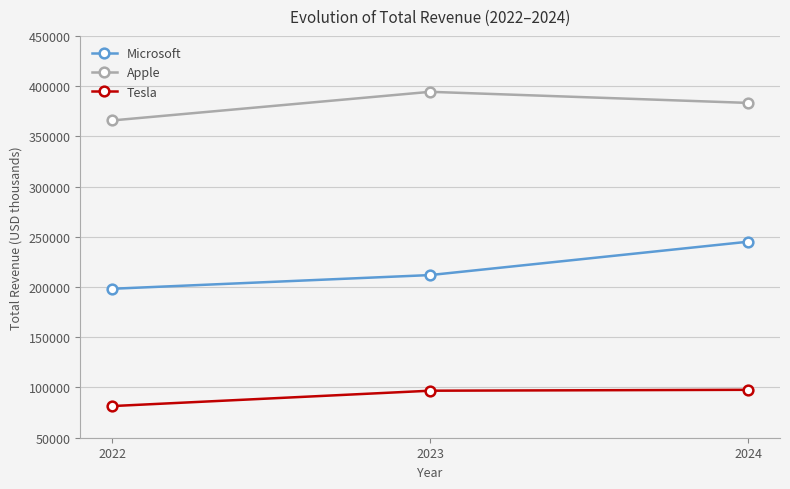

What is the spread (max minus min) of values at 2022?

284317